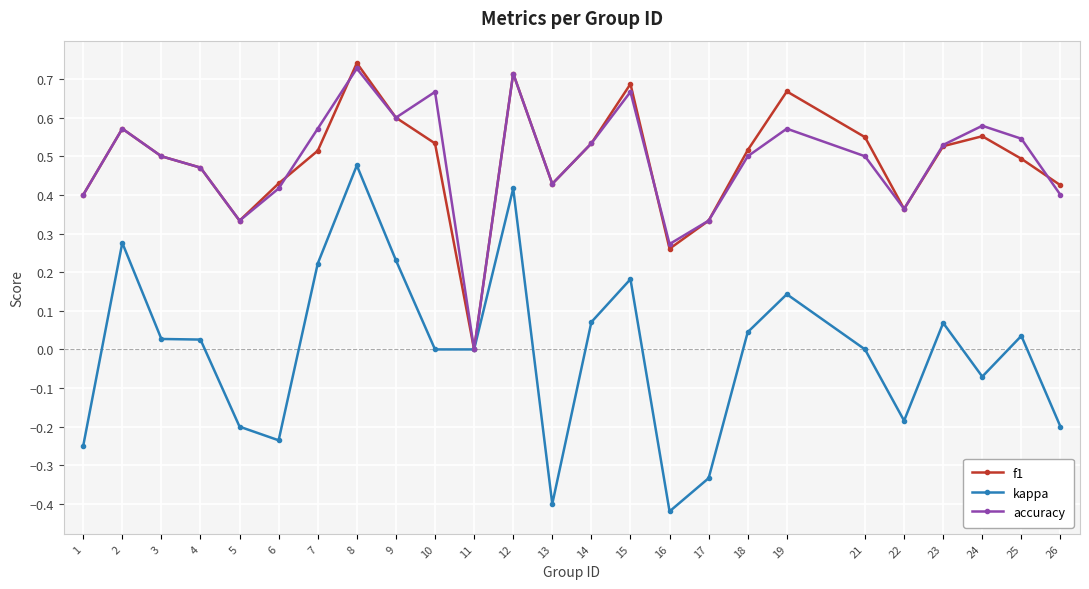

True or false: f1 has more than 2 points higher than both neighbors.

True